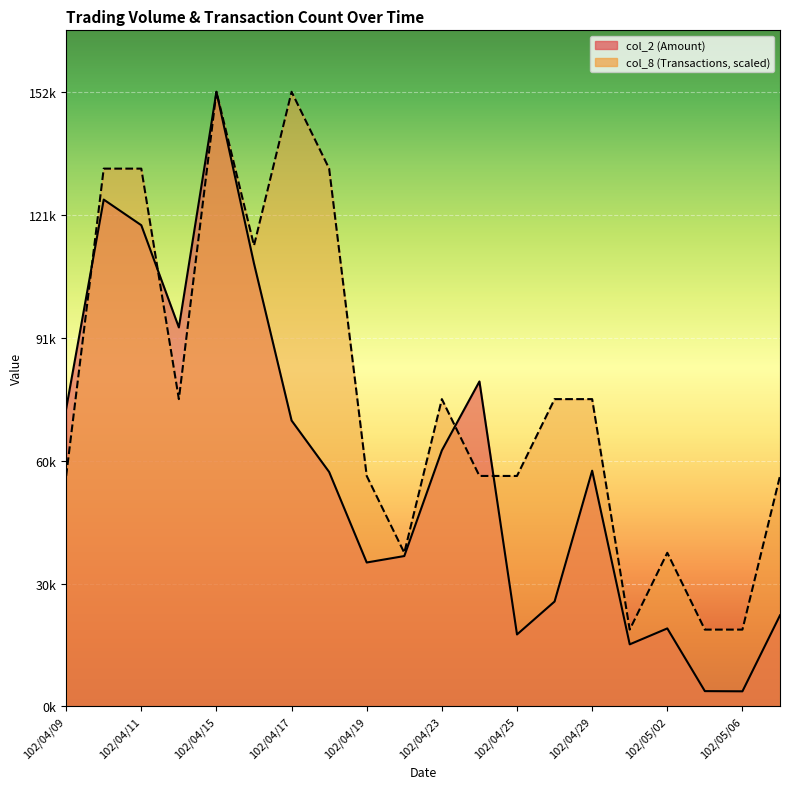

What is the difference between the maximum and minimum values in the col_8 series?

133385